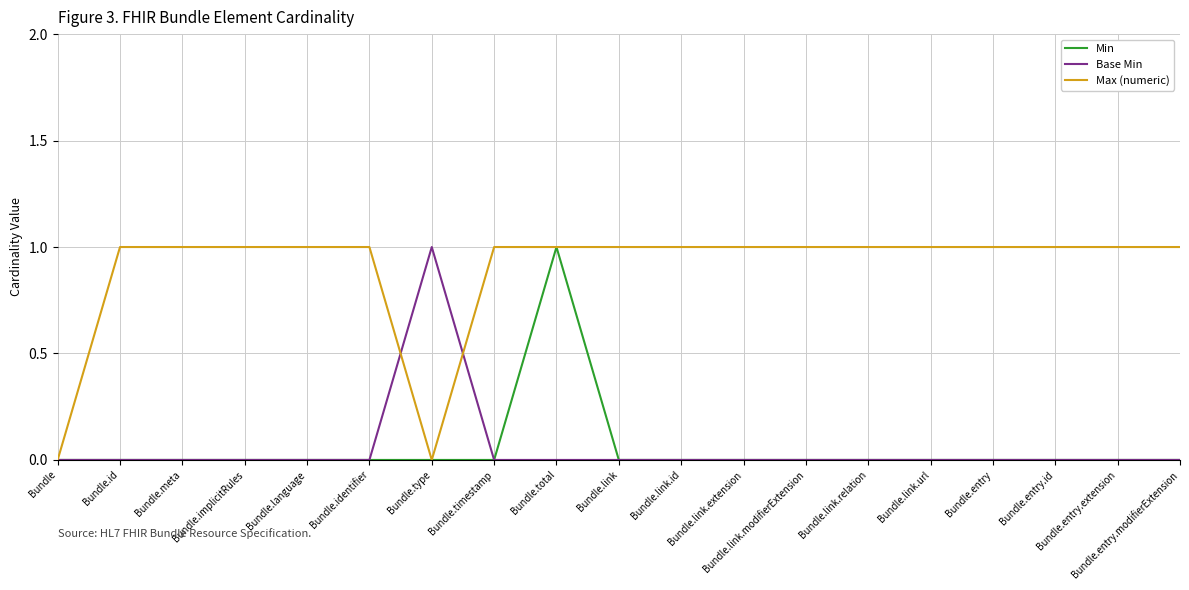

What is the sum of all Max (numeric) values?

17